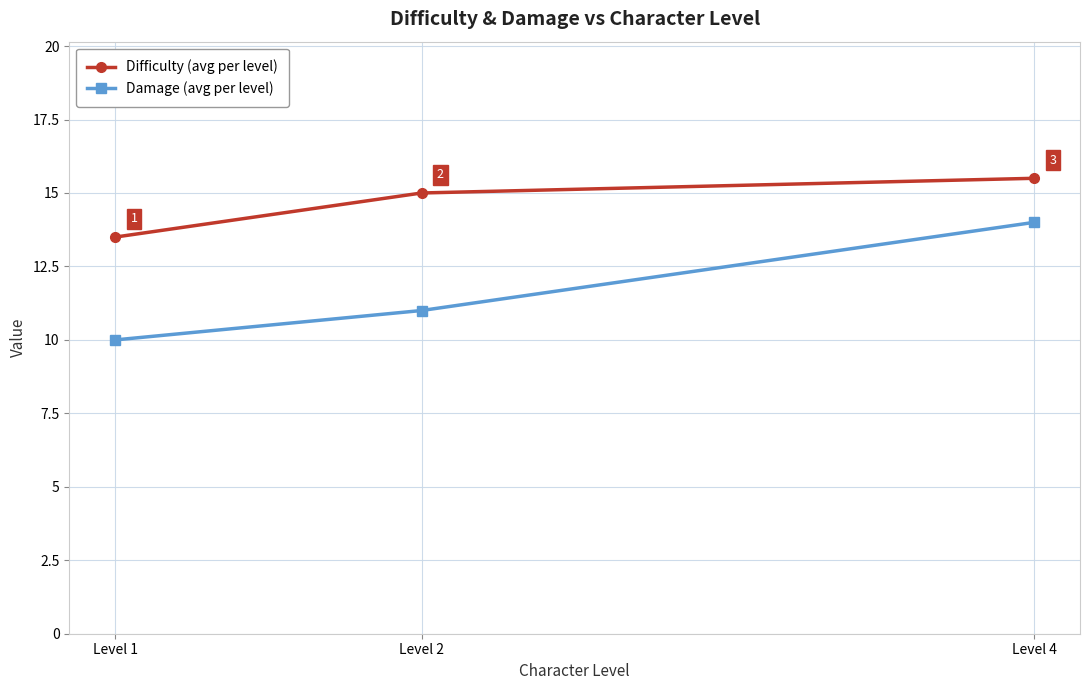

At which label is Damage (avg per level) closest to 12?

Level 2